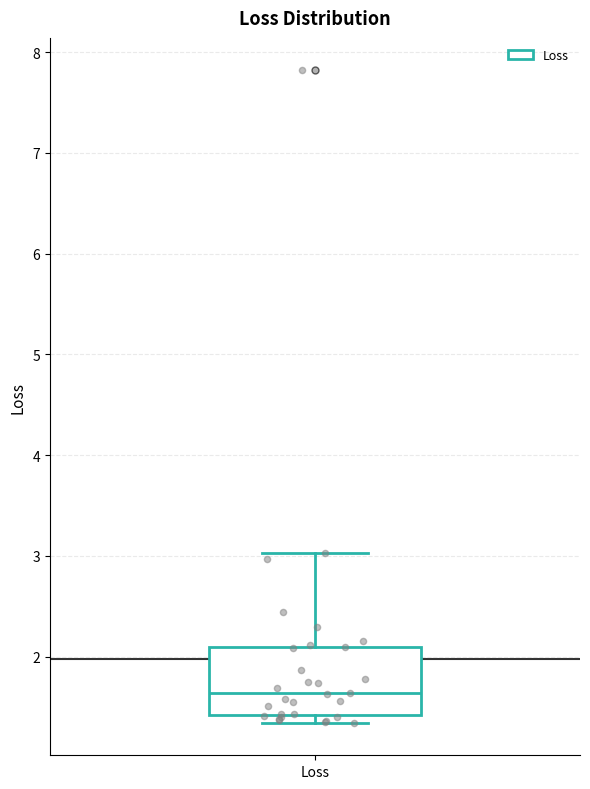

Transcribe this box plot: give where the median line is, the range the box spans, and where the two whiskers end, as read against the y-axis. The values are not printed on the chart, so give them approximately, as read against the axis.

median 1.6, box 1.4 to 2.1, whiskers 1.3 to 3.0